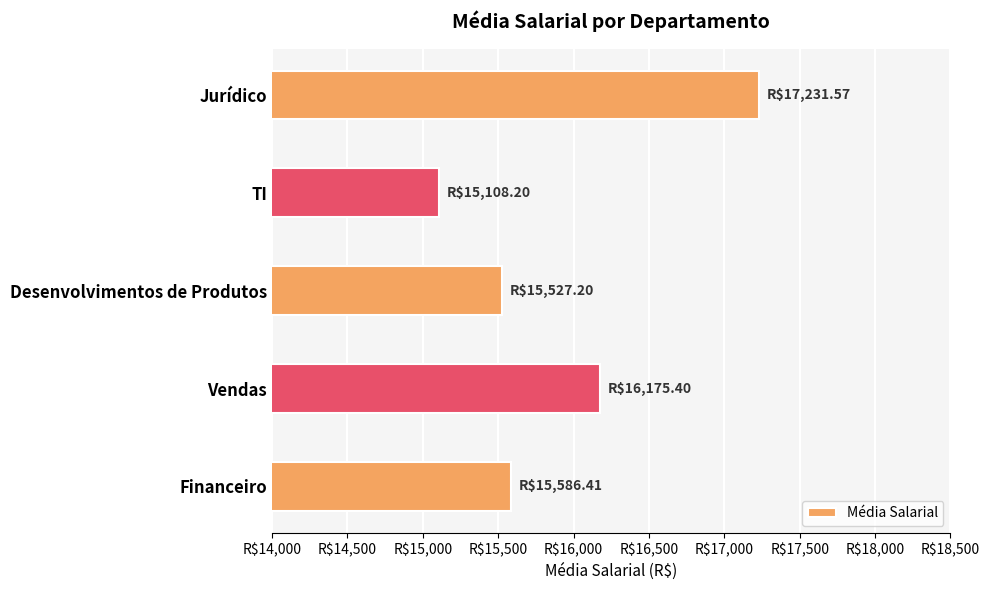

Are the bars horizontal?

Yes